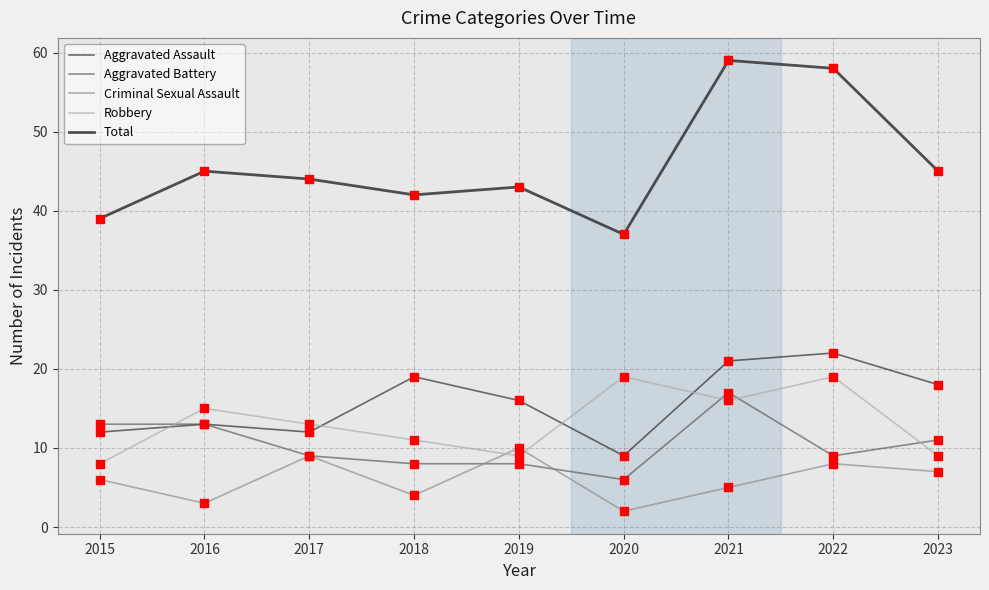

At which category is the sum across all series the highest?

2021